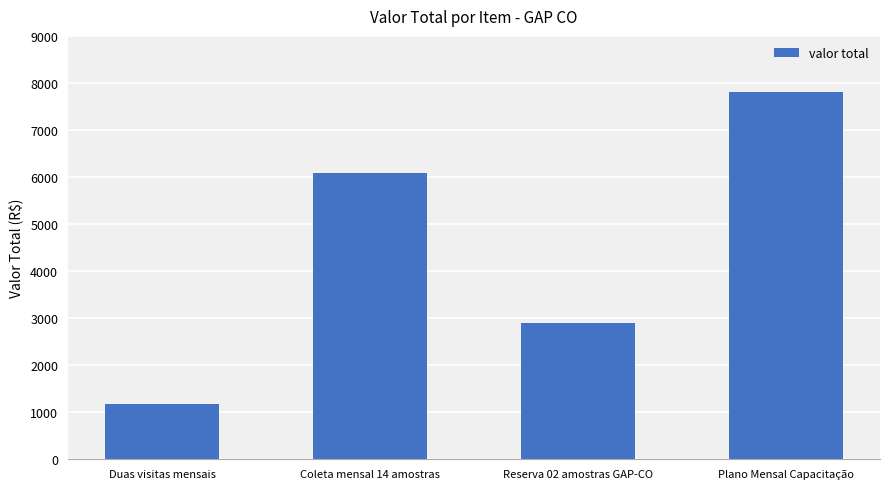

What is the maximum value shown in the chart?

7800